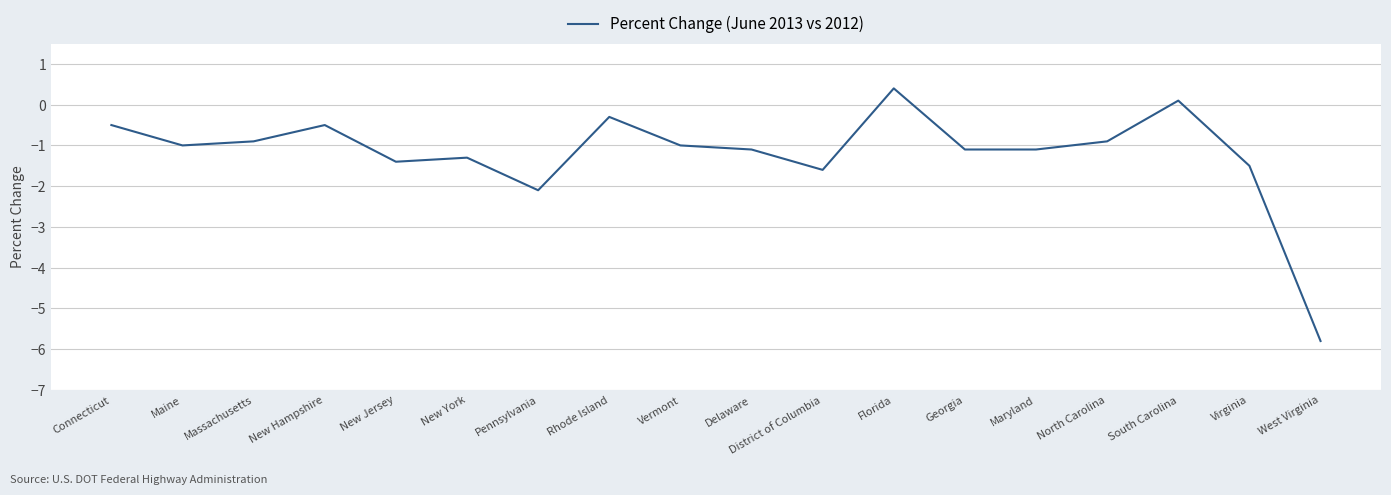

Where is the first local maximum?

New Hampshire